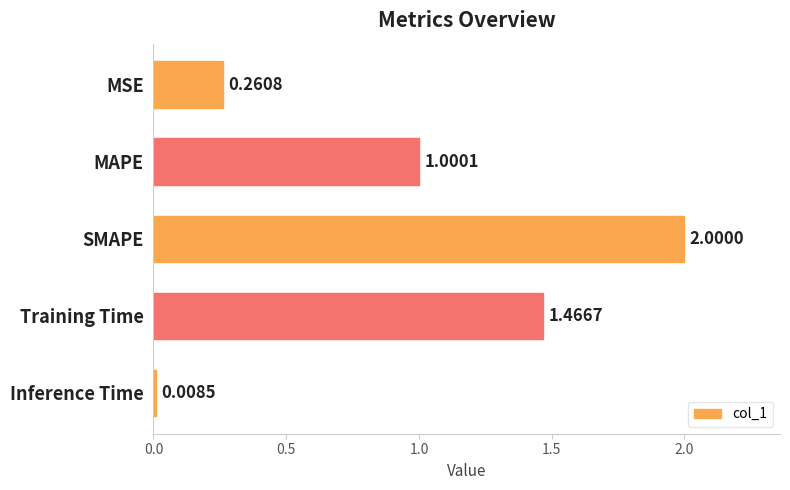

Rank the categories by value from lowest to highest.

Inference Time, MSE, MAPE, Training Time, SMAPE